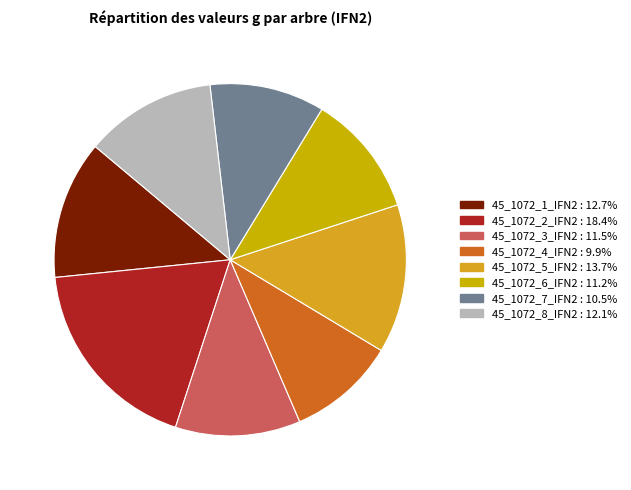

Count the number of slices in the pie.

8